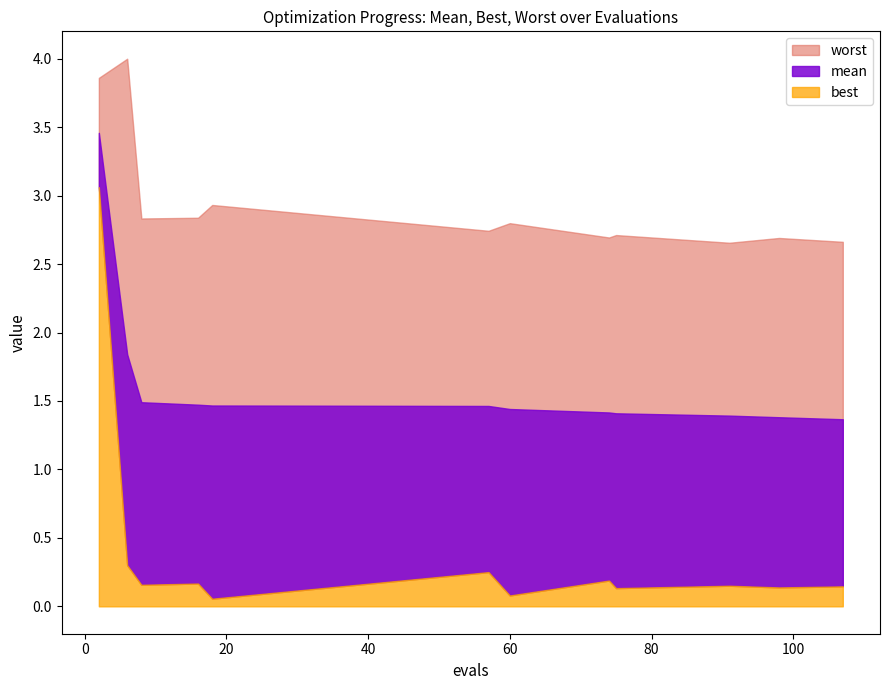

What is the sum of all best values?

4.8